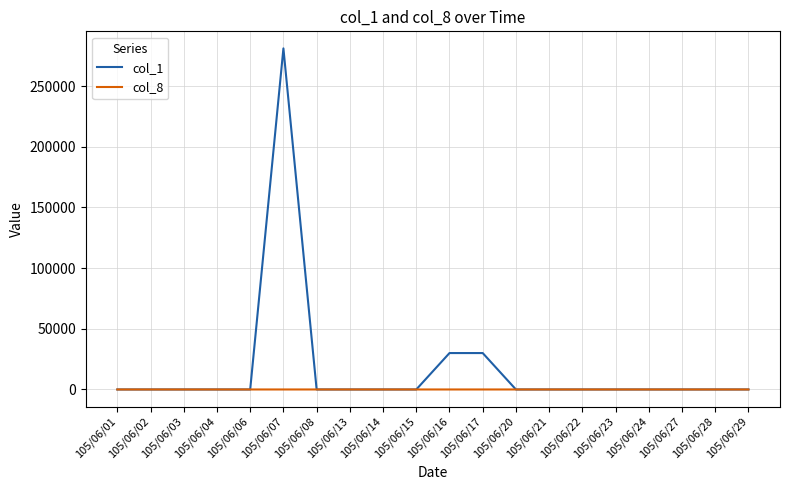

List the series in order of their peak value, highest first.

col_1, col_8